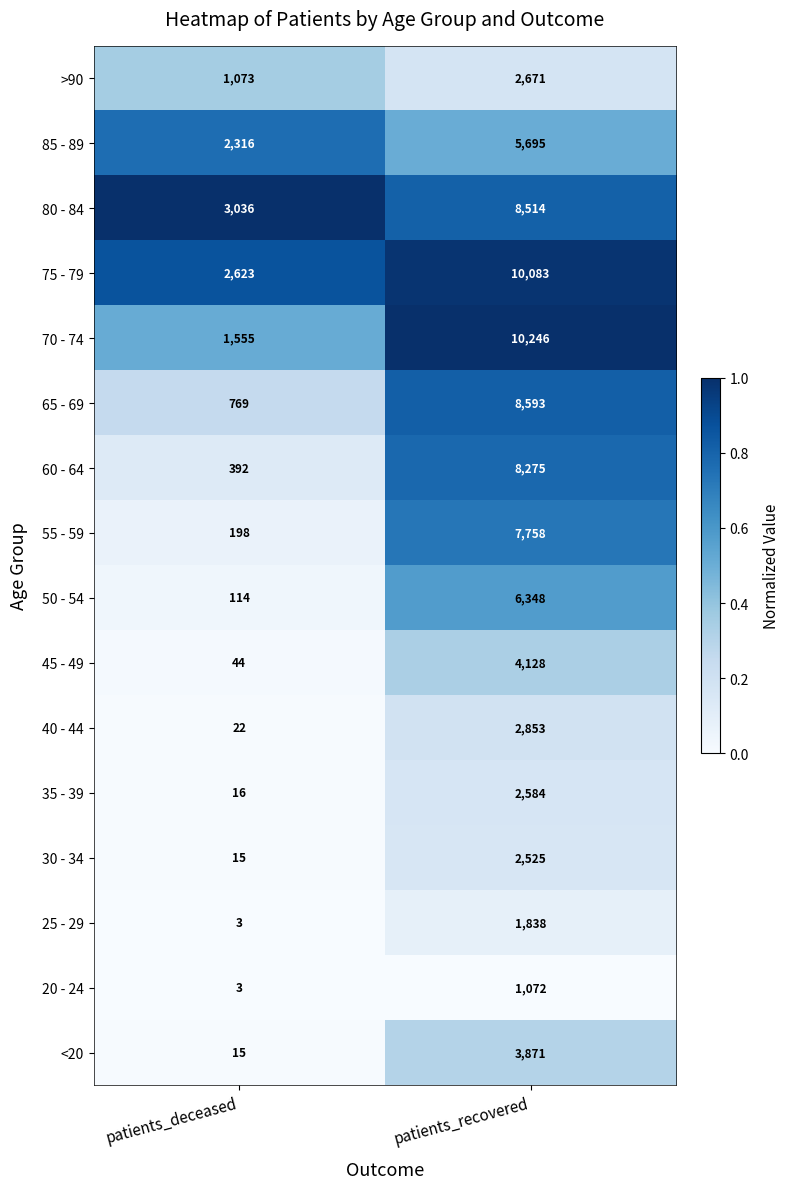

How many series are shown in this chart?

16